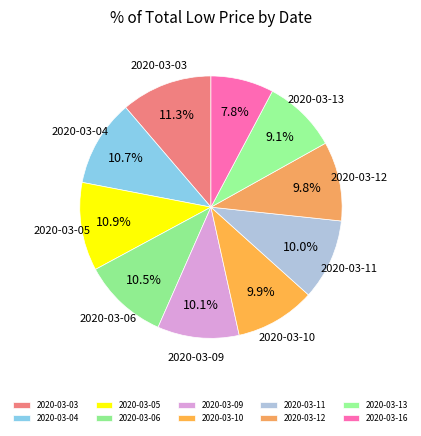

Is 2020-03-09 the majority of the pie?

No